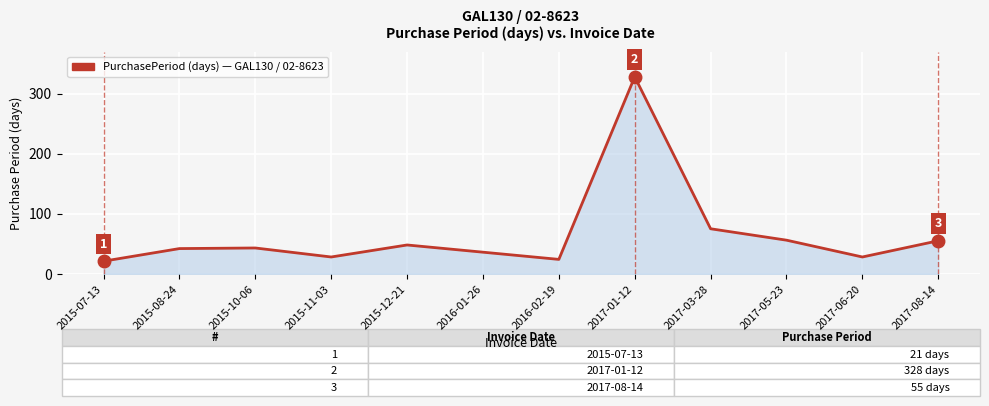

Approximately how many times larger is the value at 2015-12-21 compared to 2017-03-28?

0.6